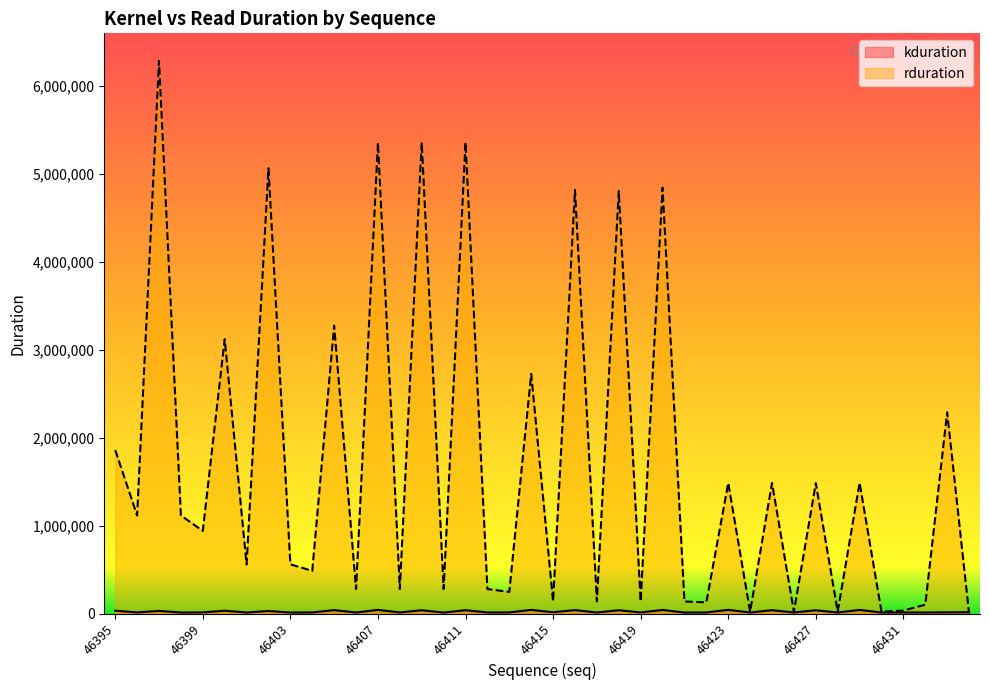

The value of kduration at 46402 is 49008. True or false?

False